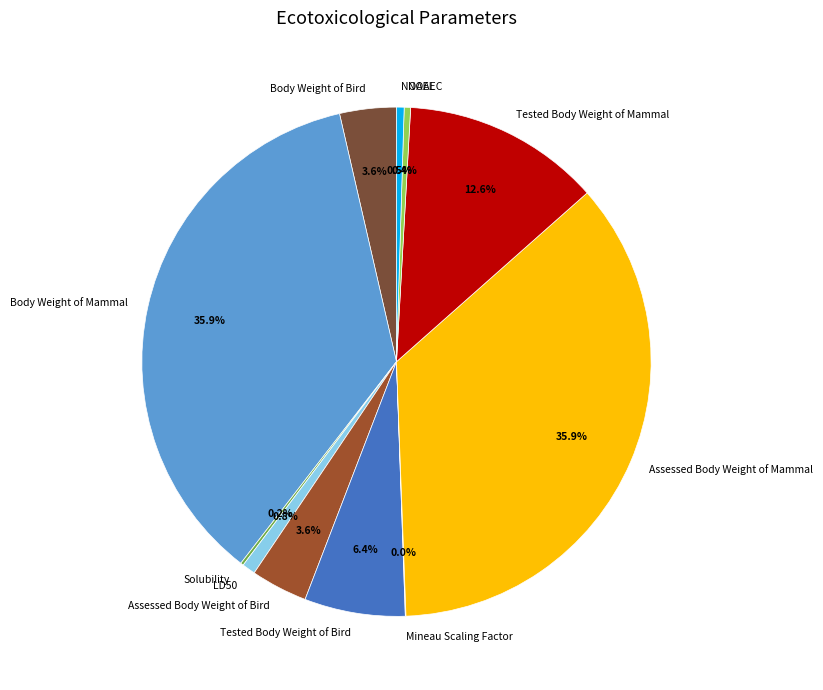

To the nearest percent, what is the difference between the largest and smallest slice percentages?

36%